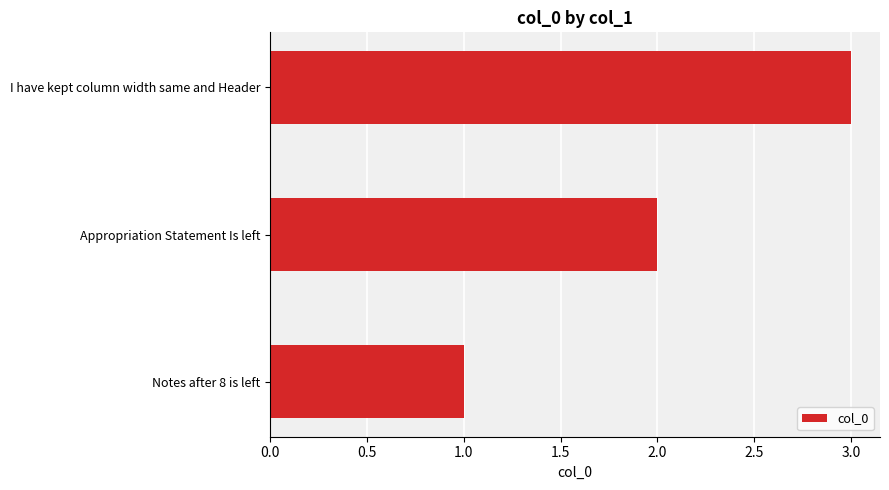

The value at I have kept column width same and Header is 3. True or false?

True